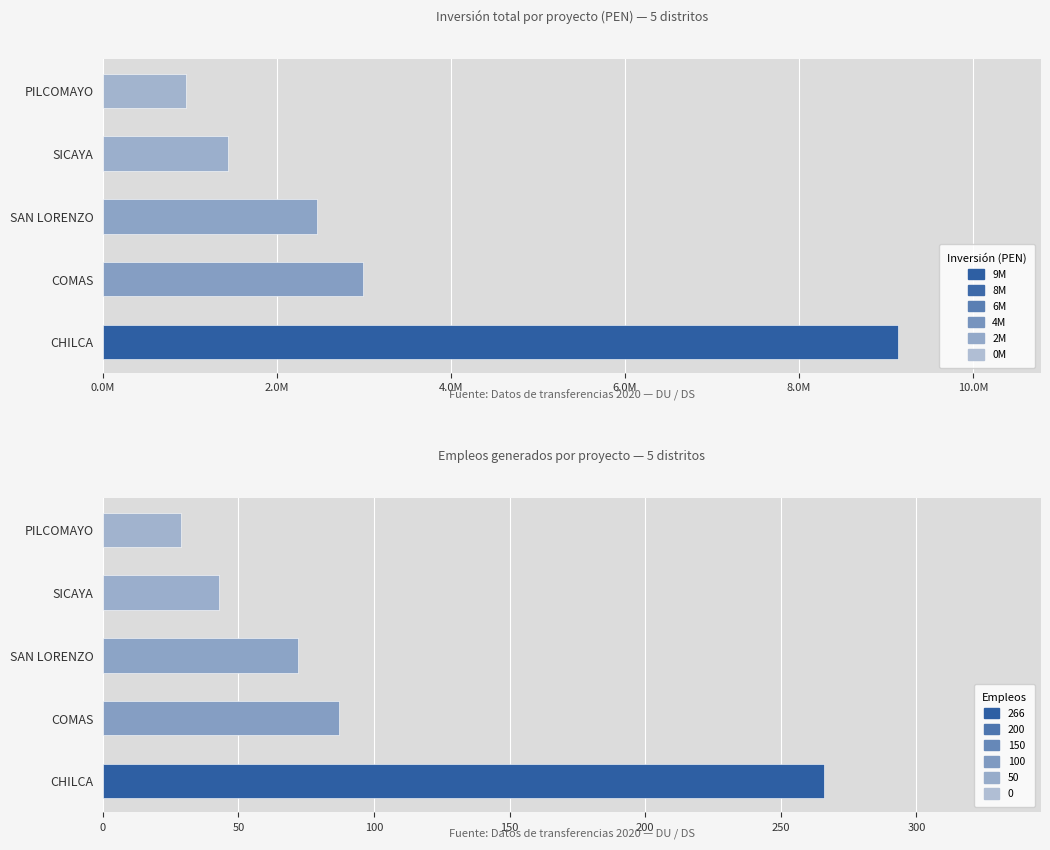

The Monto de Inversión (PEN) series shows 3661139.5 at SAN LORENZO. True or false?

False